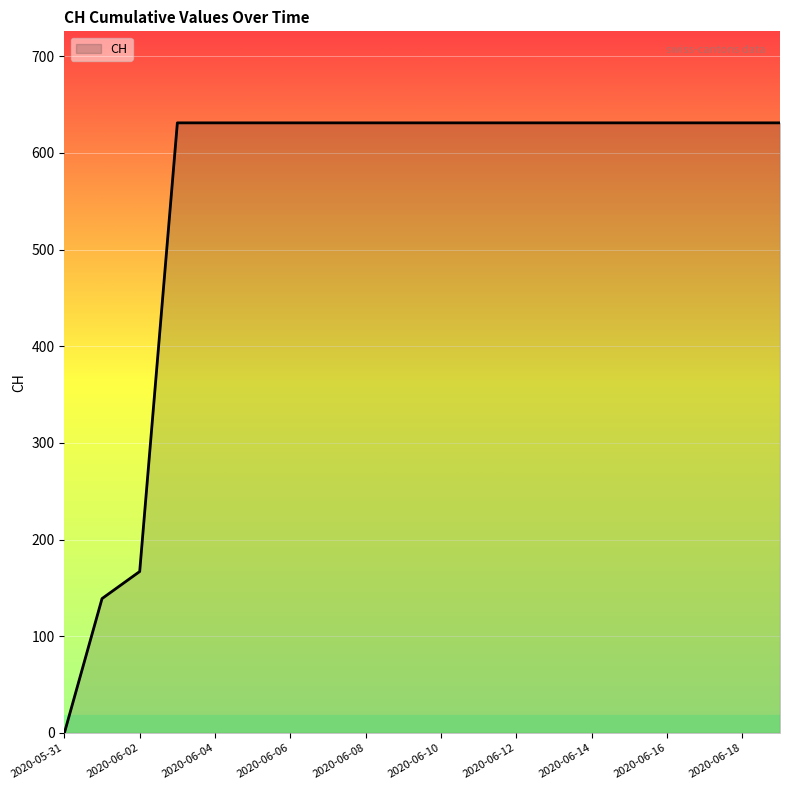

The value at 2020-06-13 is 1064. True or false?

False